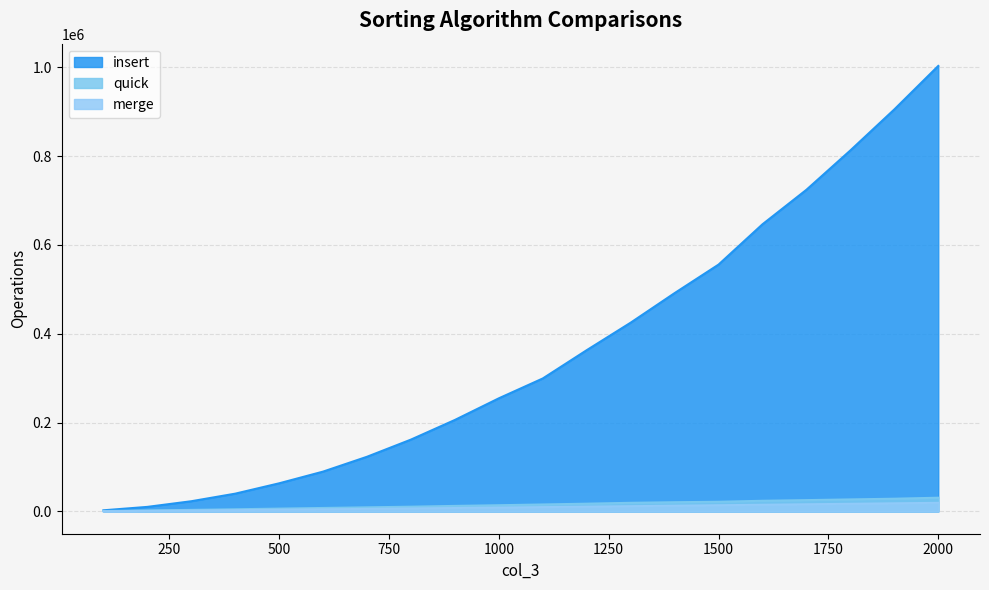

True or false: quick has more than 2 points higher than both neighbors.

False